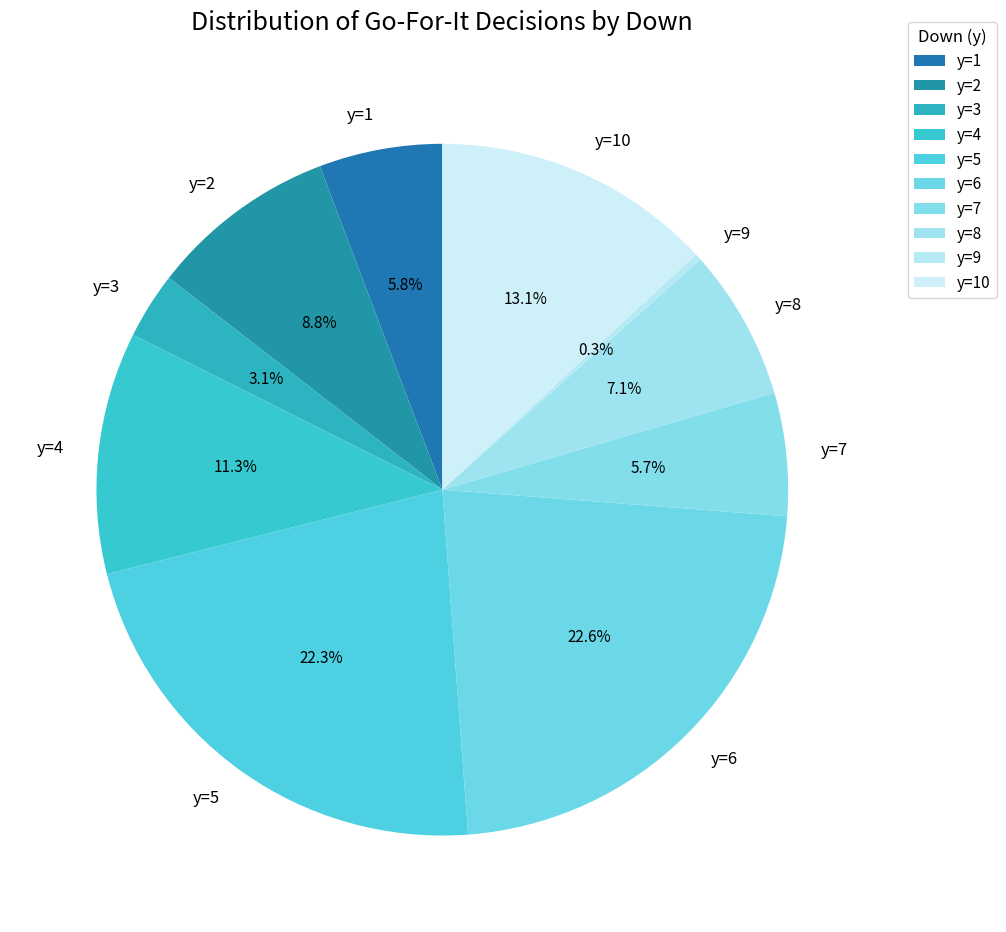

Which has a higher value, y=5 or y=10?

y=5